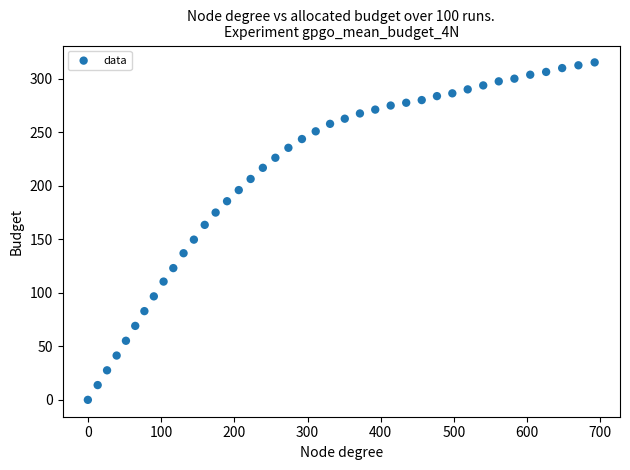

What is the range of Y values (max minus min)?

315.3